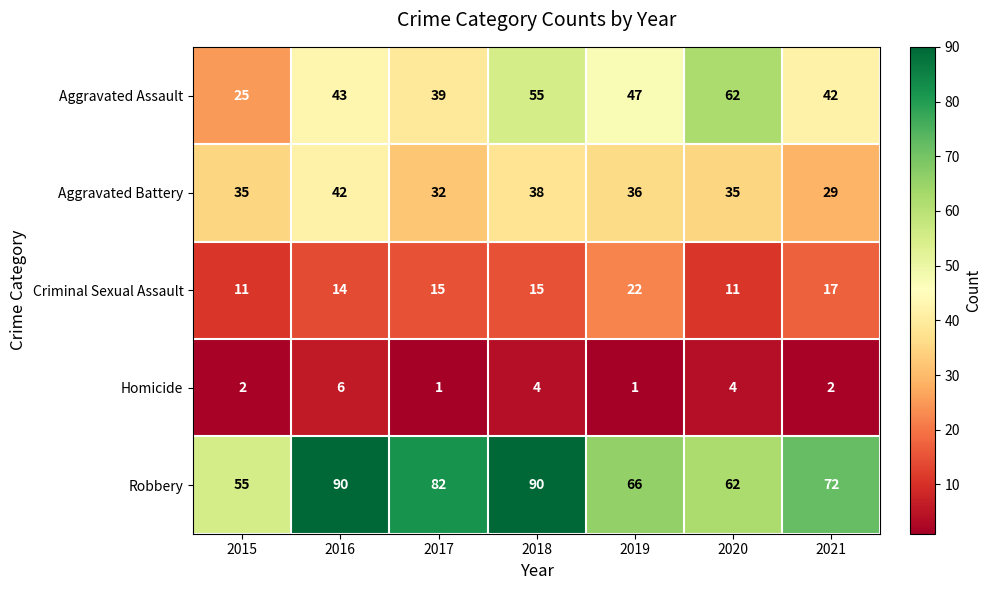

True or false: Robbery has a value of 14 at 2019.

False